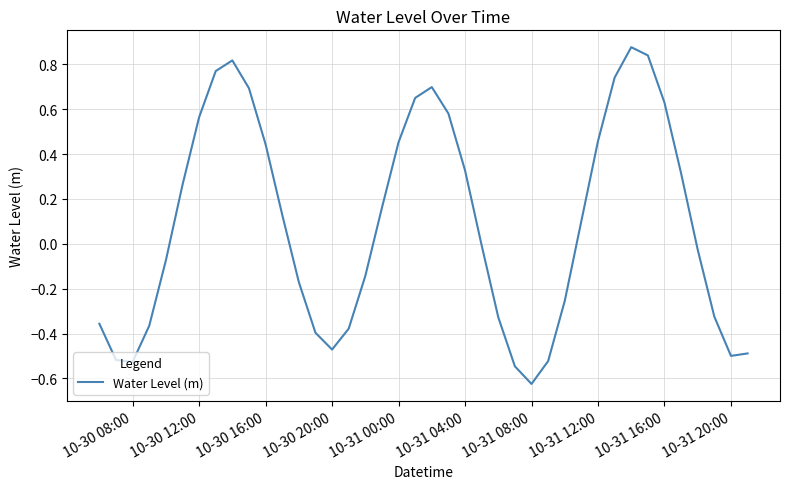

What is the difference between the maximum and minimum values?

1.5